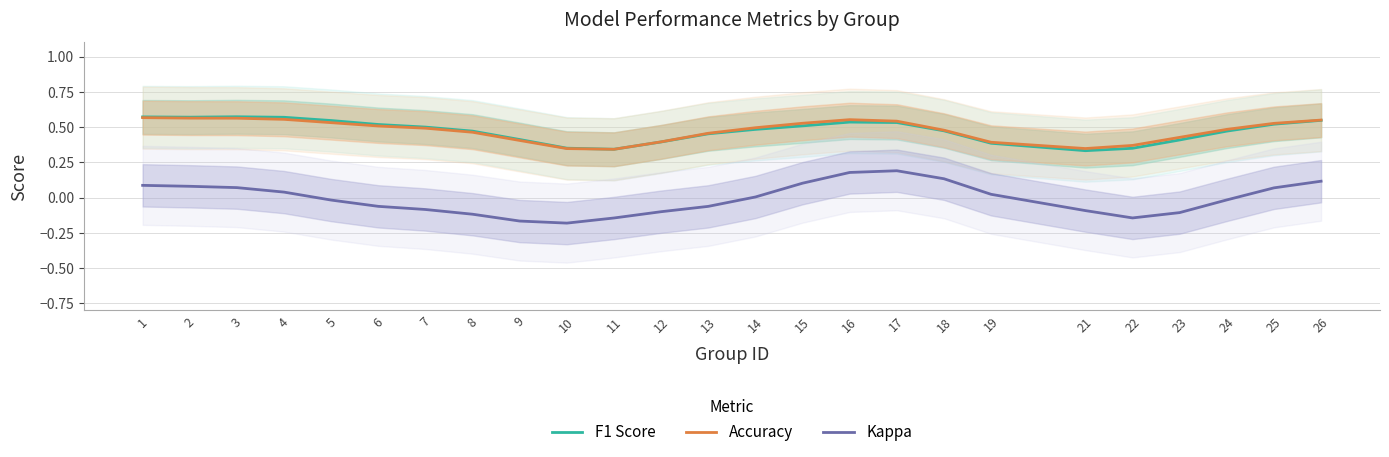

How many lines are shown in the chart?

3